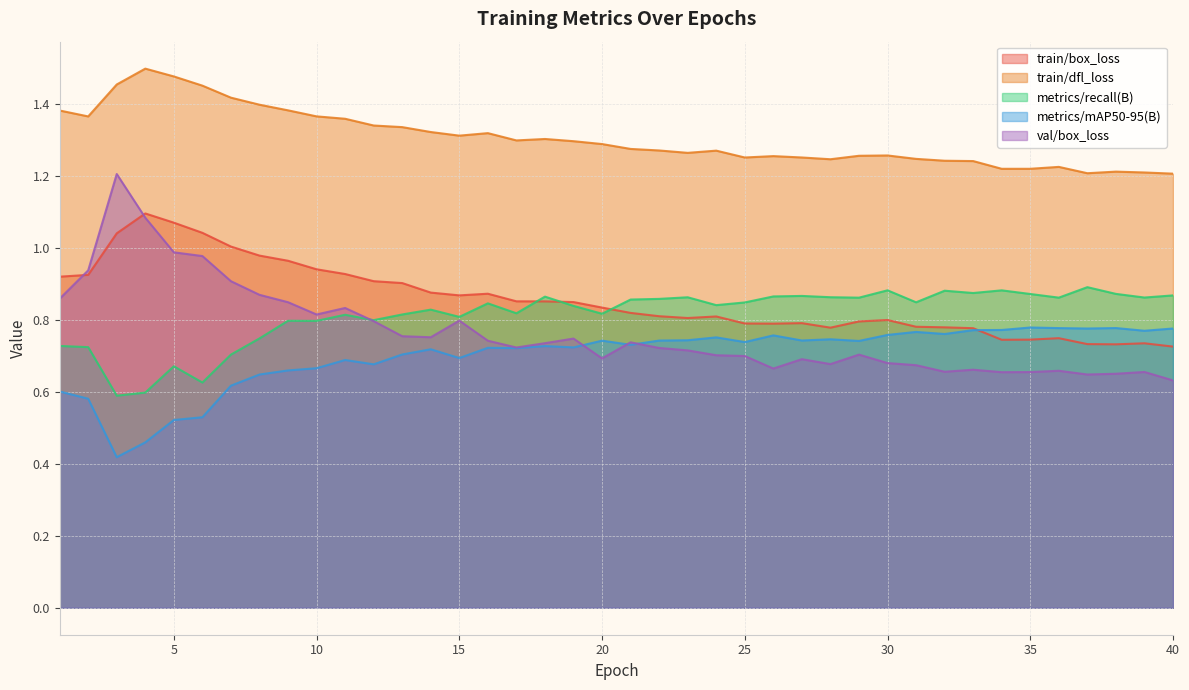

List the series in order of their peak value, lowest first.

metrics/mAP50-95(B), metrics/recall(B), train/box_loss, val/box_loss, train/dfl_loss